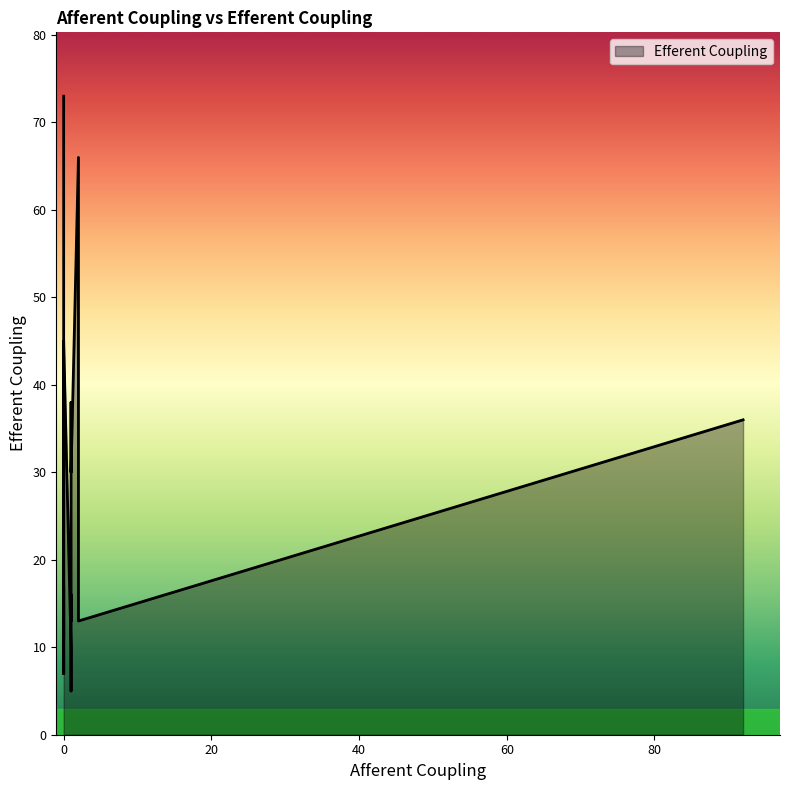

Reading left to right, list all the values displayed in this chart.

0=73	0=11	2=66	1=10	1=7	1=5	0=13	0=28	1=12	1=16	1=13	1=15	1=14	2=22	1=23	1=23	1=24	1=27	1=38	0=13	0=13	2=13	1=38	0=17	0=13	2=13	1=38	0=7	0=13	2=13	1=38	0=7	0=13	2=13	2=13	1=30	0=13	0=45	2=13	92=36